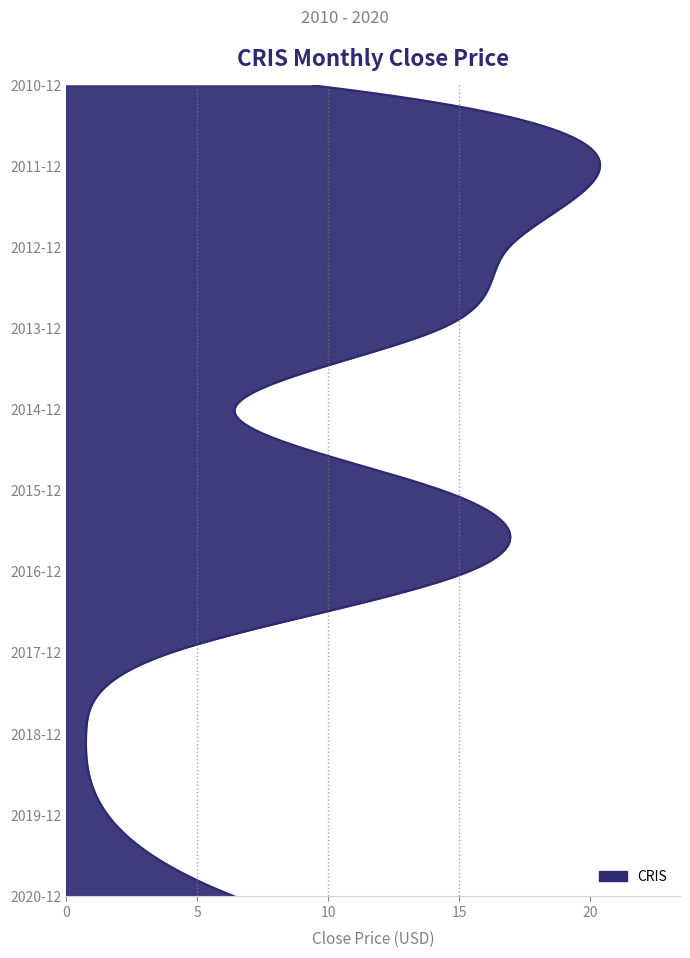

What is the minimum value shown in the chart?

0.8